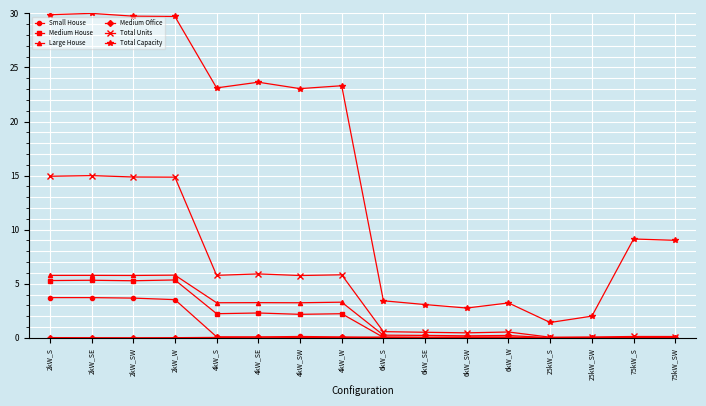

Between 4kW_S and 25kW_S, which series saw the biggest shift?

Total Capacity